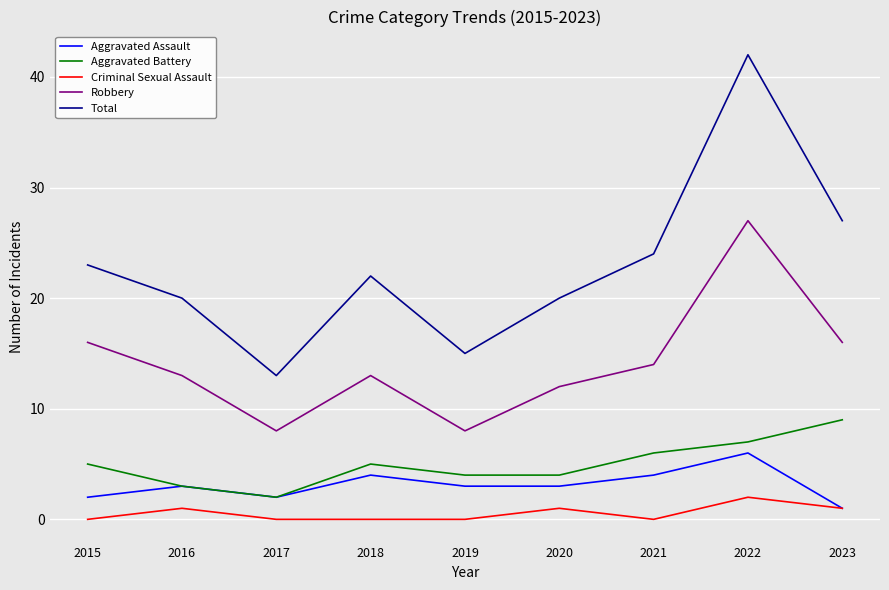

Rank the series at 2020 from highest to lowest value.

Total, Robbery, Aggravated Battery, Aggravated Assault, Criminal Sexual Assault